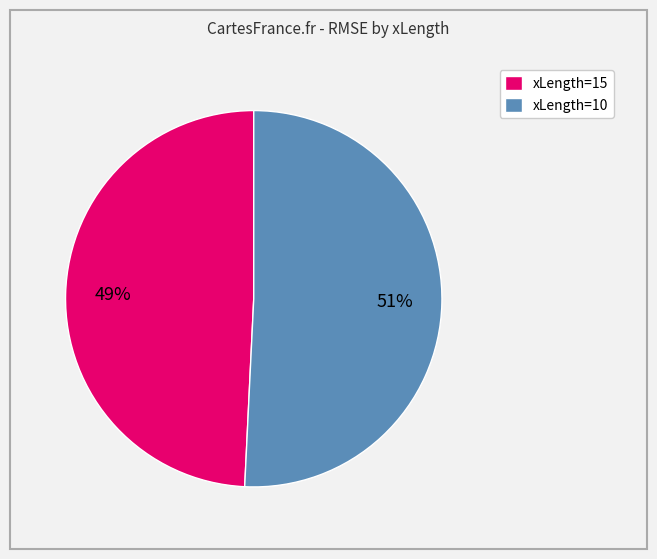

Rank the categories by value from highest to lowest.

xLength=10, xLength=15